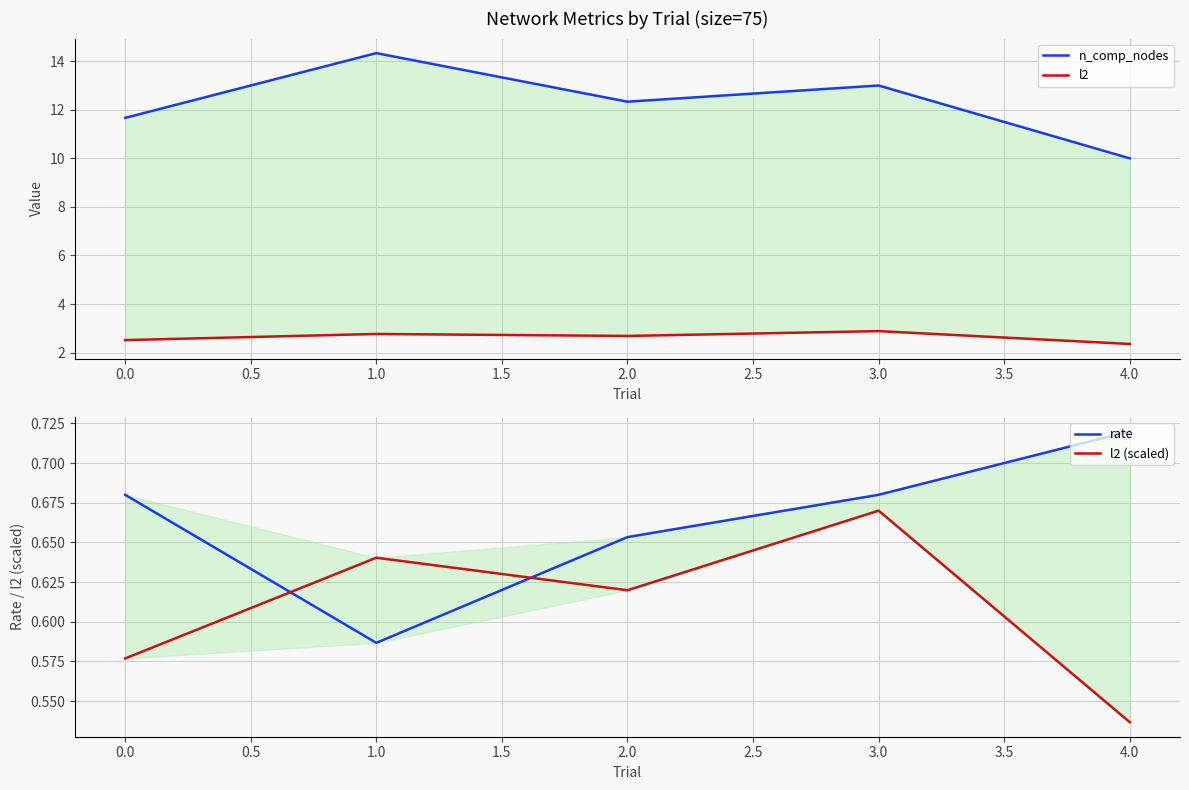

What is the difference between the second highest and minimum values in the l2 (scaled) series?

0.1